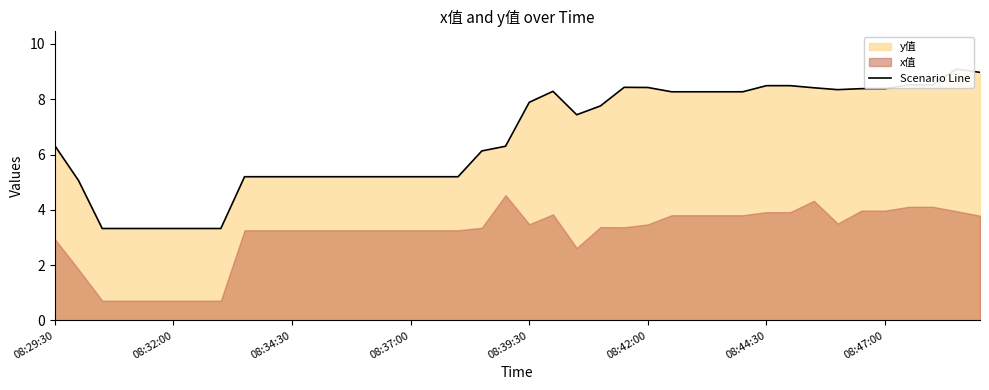

Reading left to right, extract all data points from this chart.

6.3	5.1	3.3	3.3	3.3	3.3	3.3	3.3	5.2	5.2	5.2	5.2	5.2	5.2	5.2	5.2	5.2	5.2	6.1	6.3	7.9	8.3	7.4	7.8	8.4	8.4	8.3	8.3	8.3	8.3	8.5	8.5	8.4	8.3	8.4	8.4	8.5	8.5	9.1	9.0